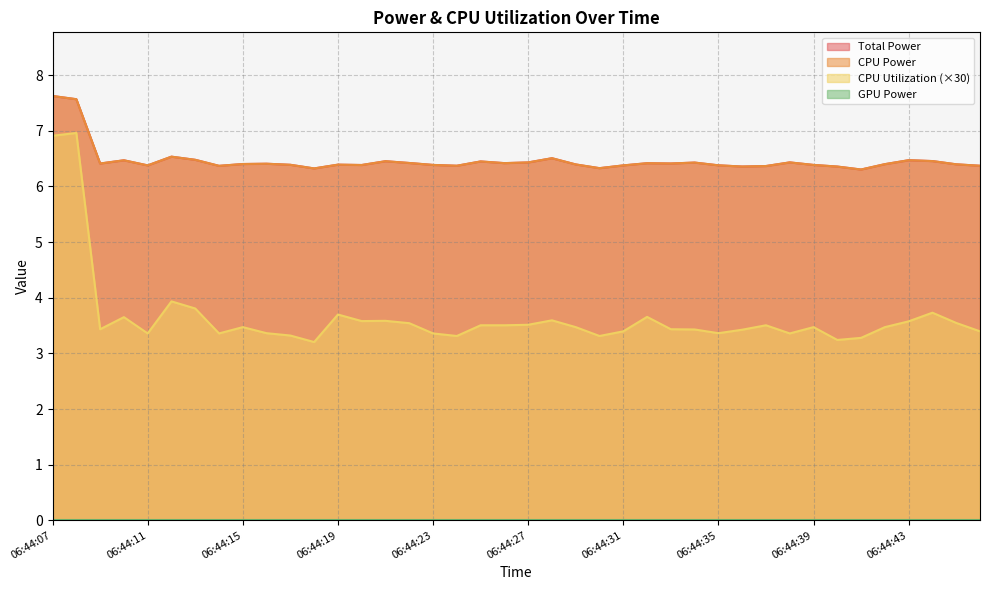

The value of CPU Utilization at 06:44:15 is 2.0. True or false?

False